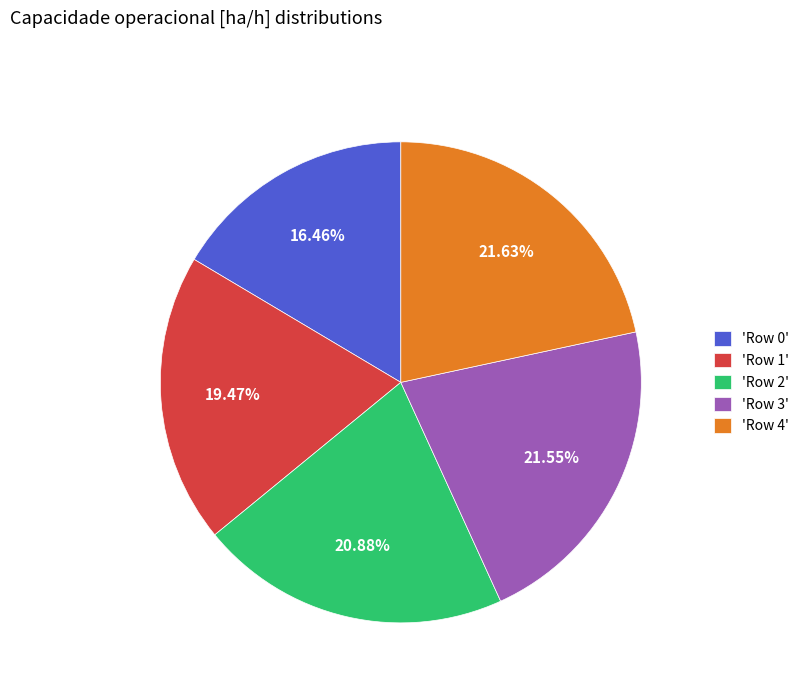

How many segments does this pie chart have?

5